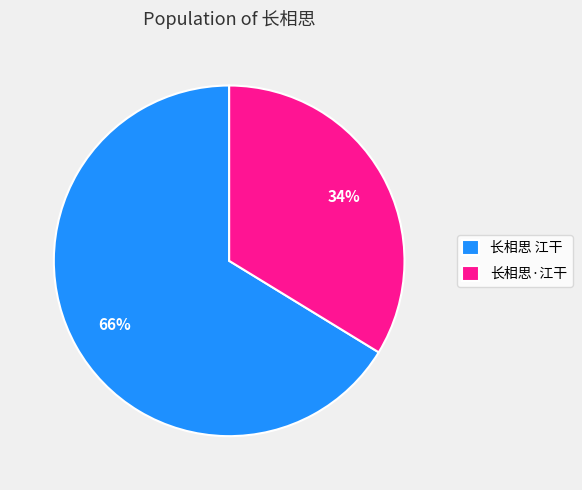

True or false: 长相思·江干 accounts for 34% of the total.

True